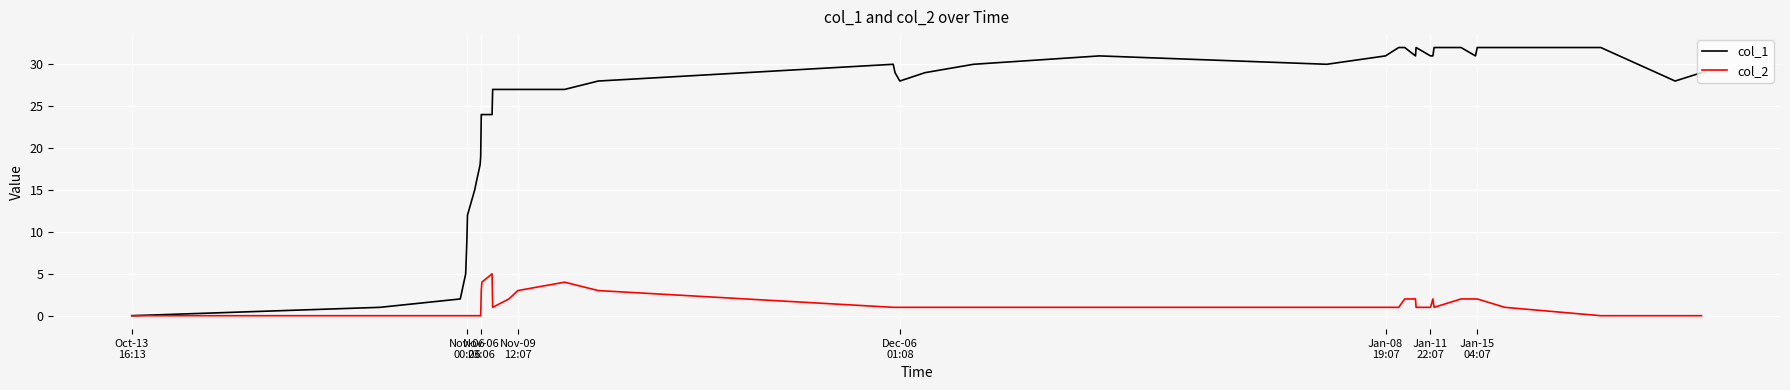

Rank the series by their average value, from highest to lowest.

col_1, col_2